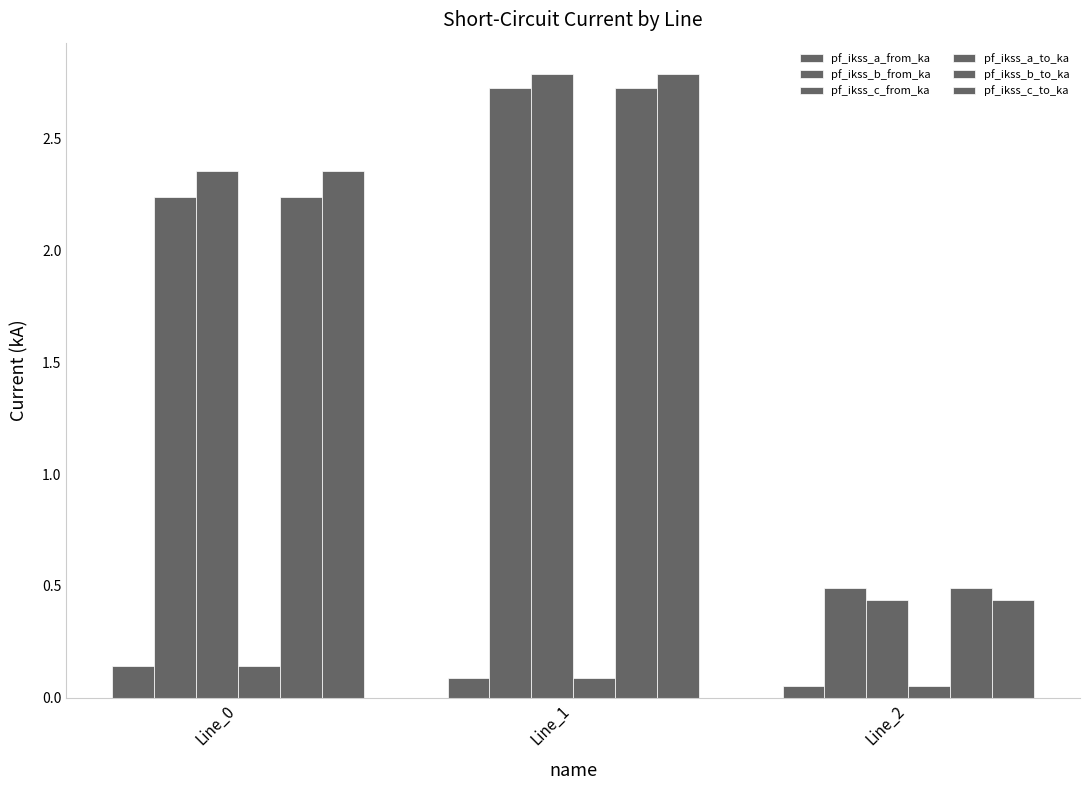

Which series has the largest total across all categories?

pf_ikss_c_to_ka